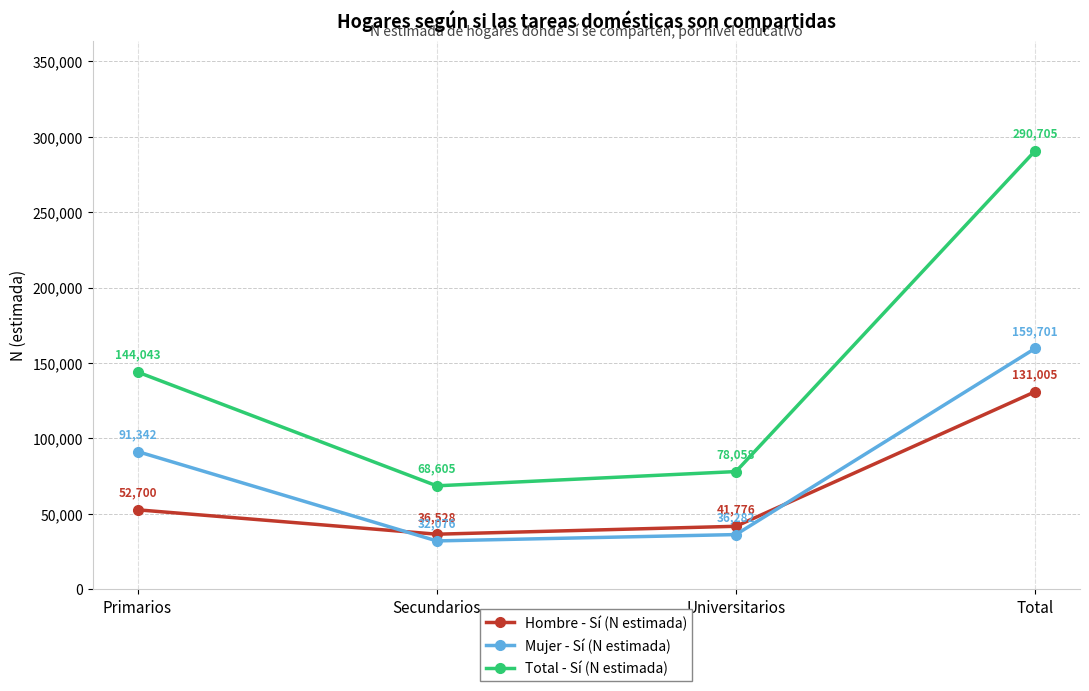

True or false: Hombre - Sí (N estimada) and Mujer - Sí (N estimada) intersect in this chart.

True